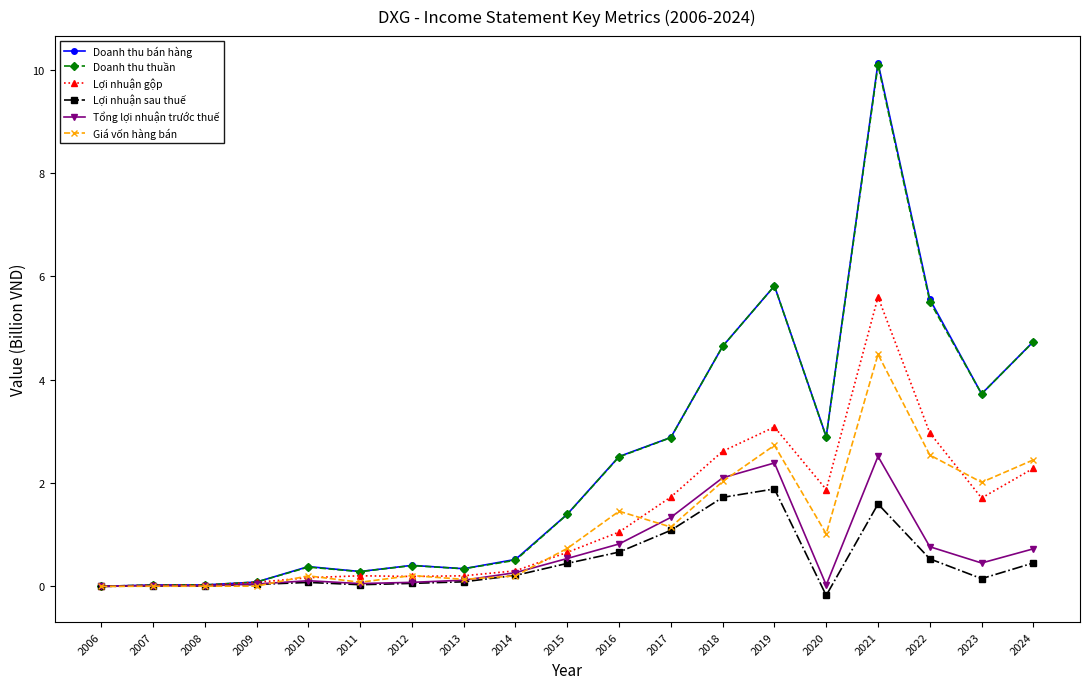

What is the spread (max minus min) of values at 2013?

0.3